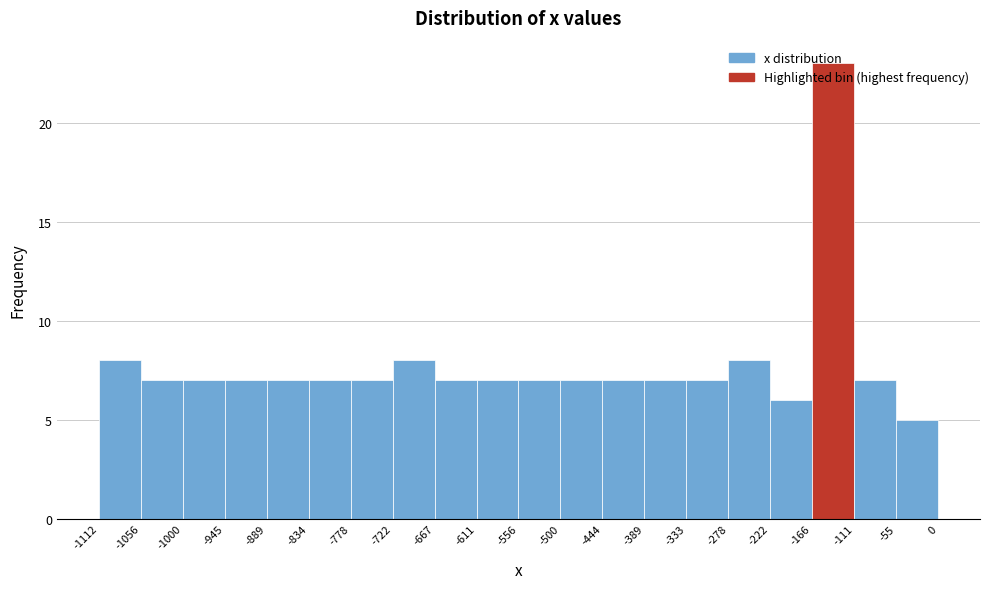

What is the height of the bar covering -1000 to -945 on the x-axis? The values are not printed on the chart, so give them approximately, as read against the axis.

7